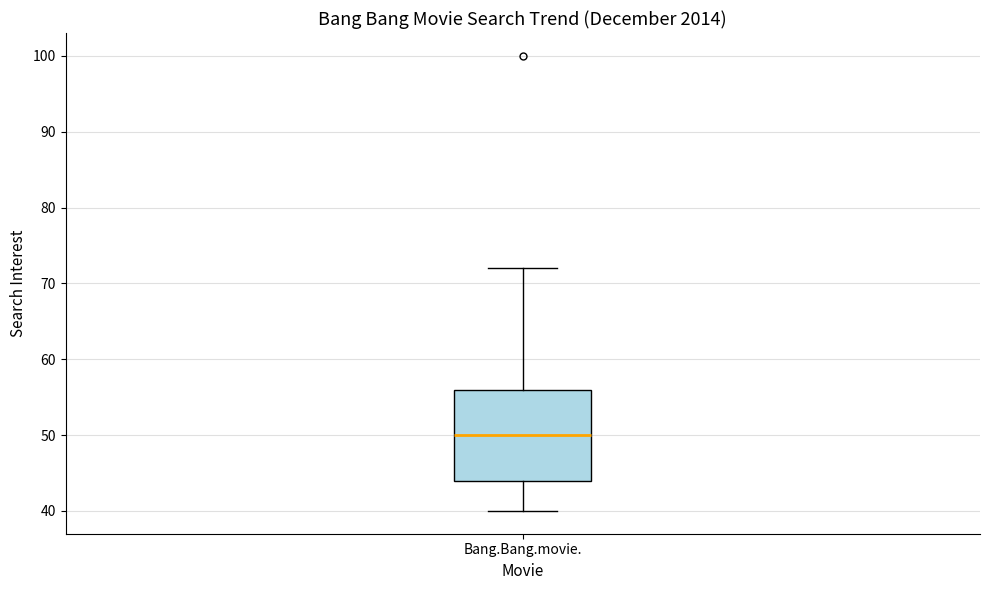

Read this box plot against the y-axis: the position of the median line, the range covered by the box, and the ends of both whiskers. The values are not printed on the chart, so give them approximately, as read against the axis.

median 50, box 44 to 56, whiskers 40 to 72